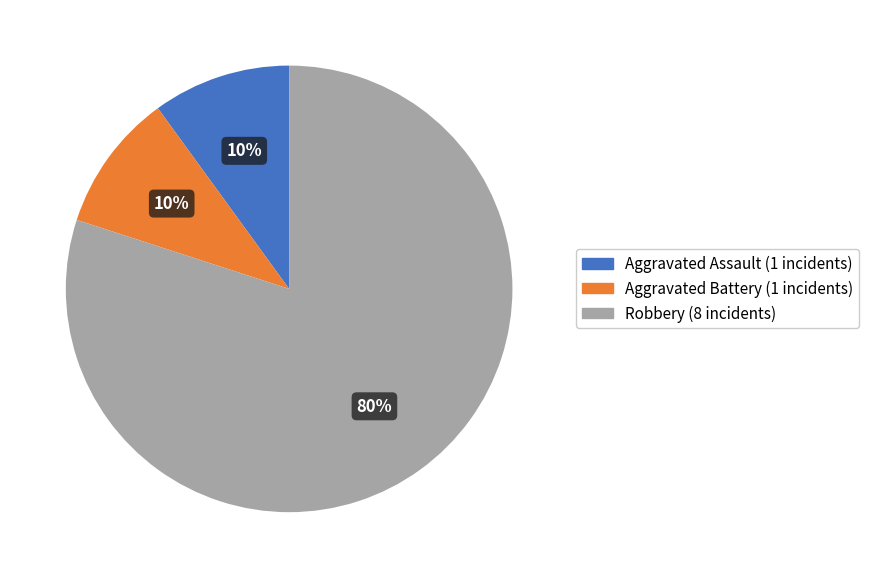

To the nearest percent, what is the average slice percentage?

33%